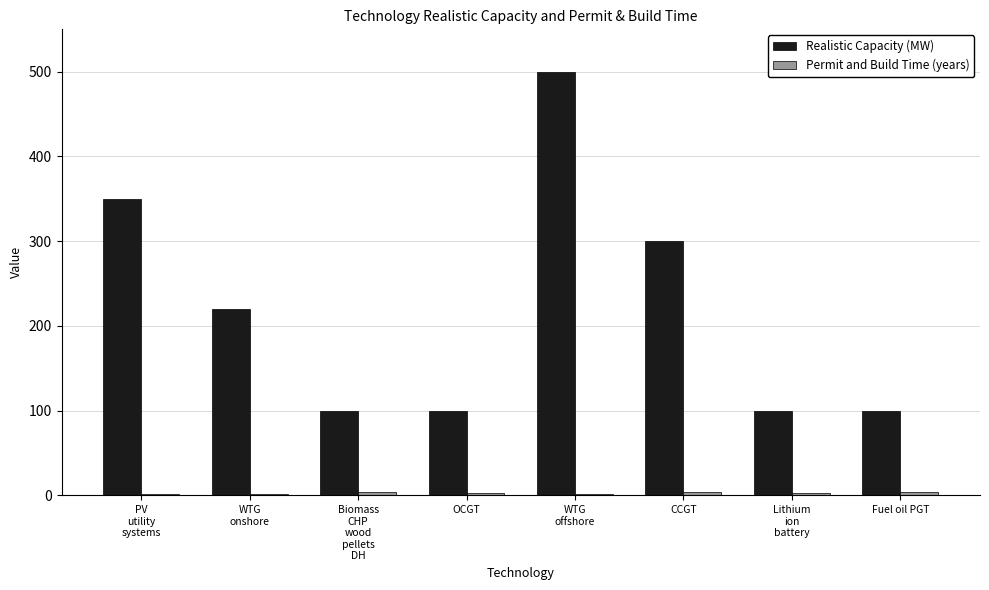

At which category is the sum across all series the highest?

WTG
offshore